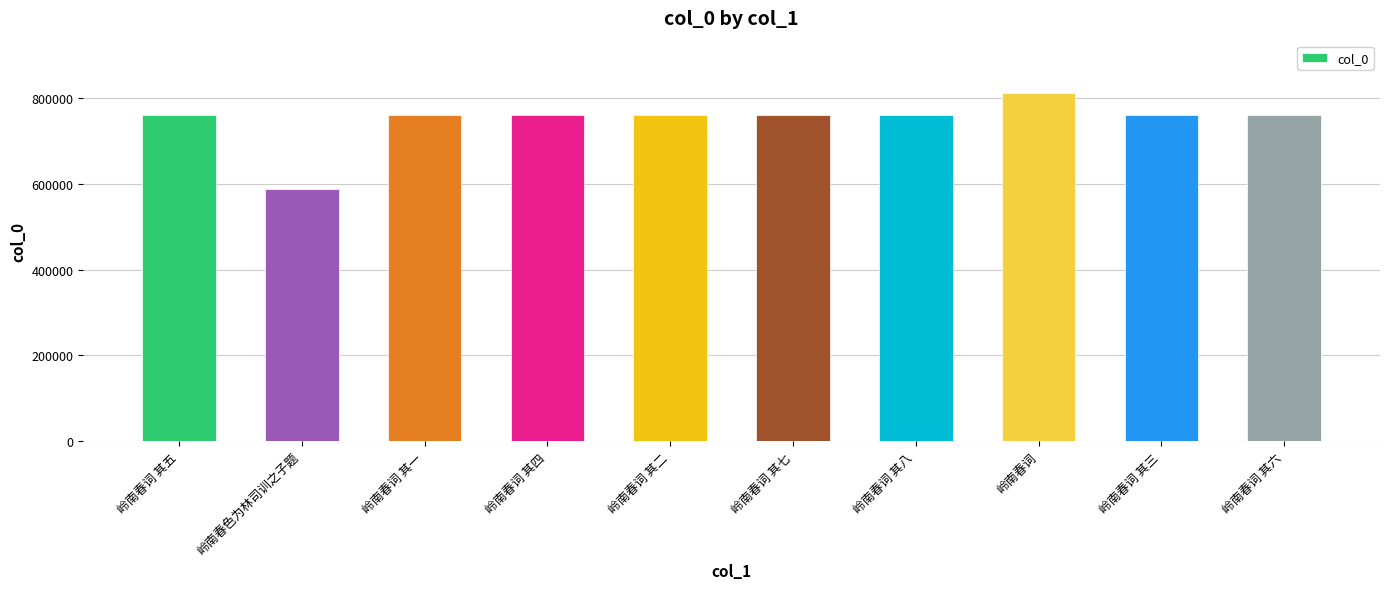

Approximately how many times larger is the value at 岭南春词 其二 compared to 岭南春词 其七?

1.0